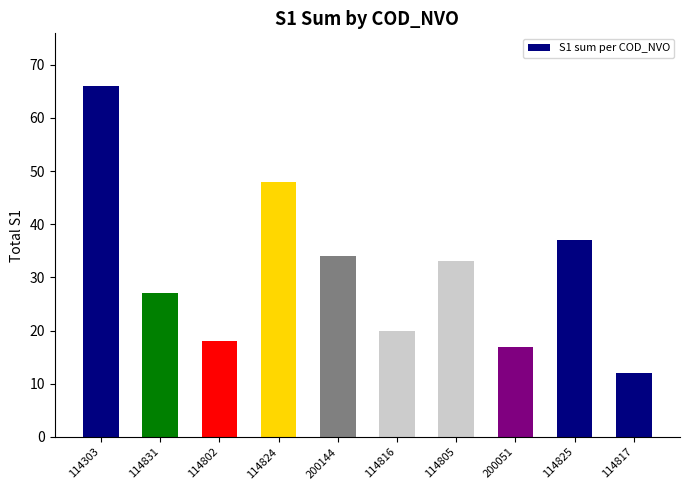

What is the value of the 3rd bar from the left?

18